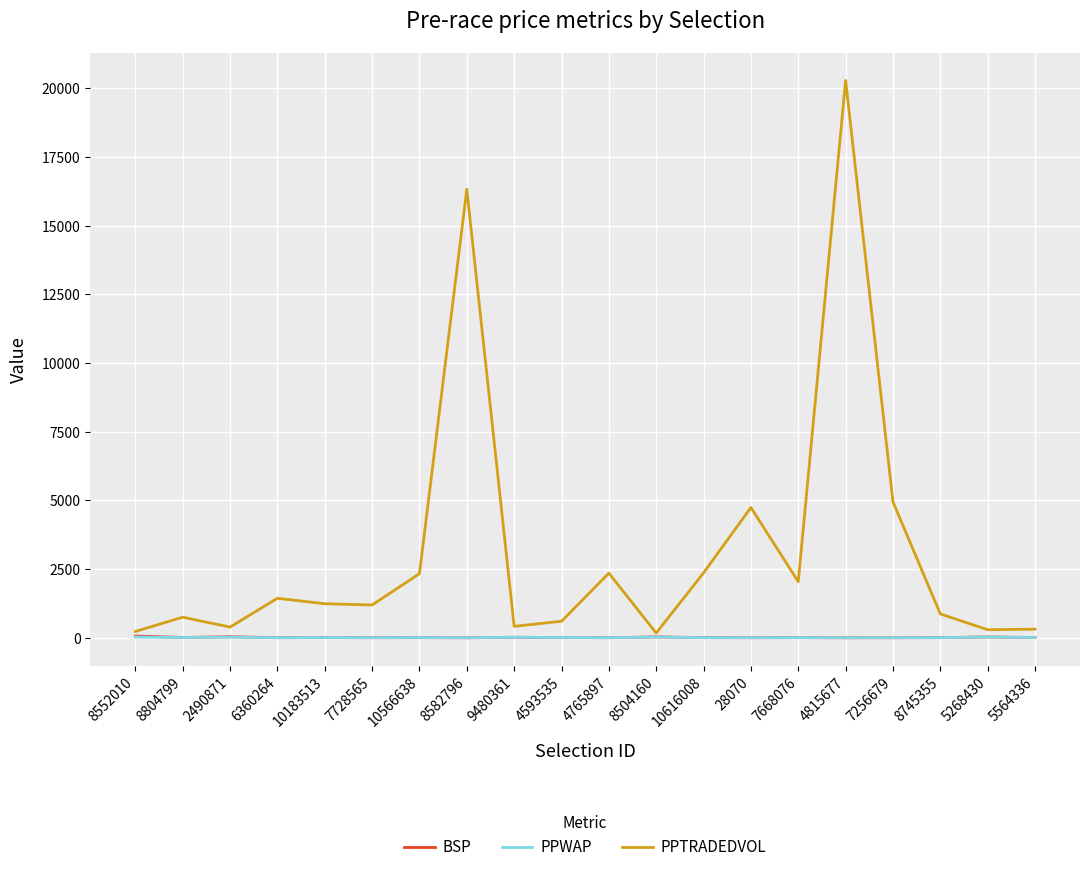

Which series changed the most between 8582796 and 8745355?

PPTRADEDVOL